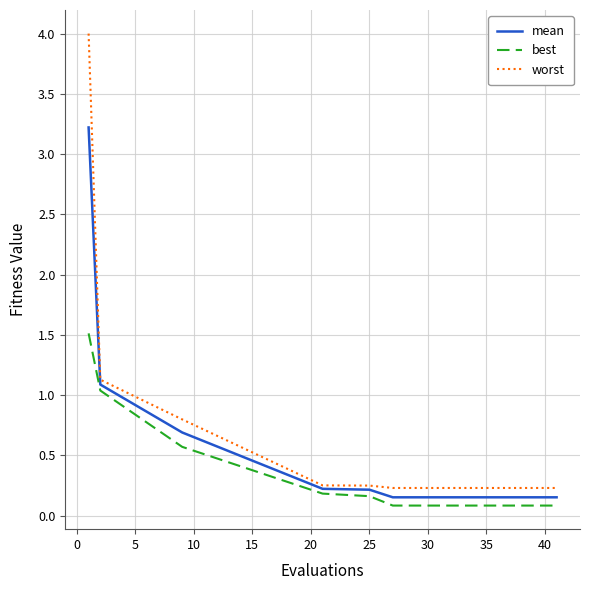

What is the maximum value shown in the chart?

4.0